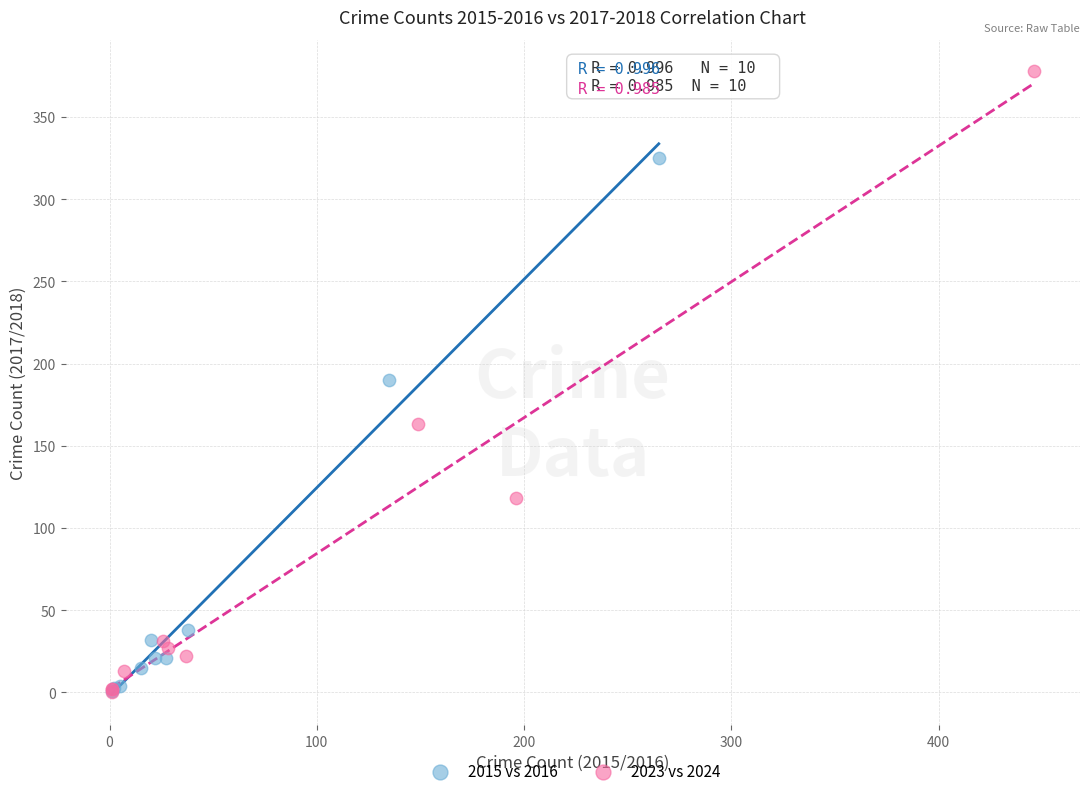

Which series has the largest Y range (max minus min)?

2023 vs 2024